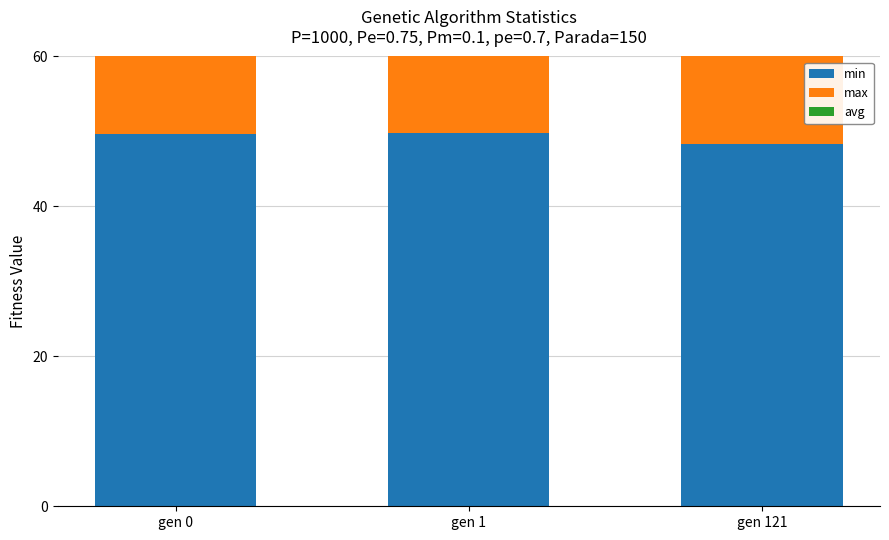

Reading left to right, list all the values displayed in this chart.

min: gen 0=49.6	gen 1=49.8	gen 121=48.3
max: gen 0=52.1	gen 1=52.1	gen 121=51.0
avg: gen 0=51.2	gen 1=51.0	gen 121=48.3